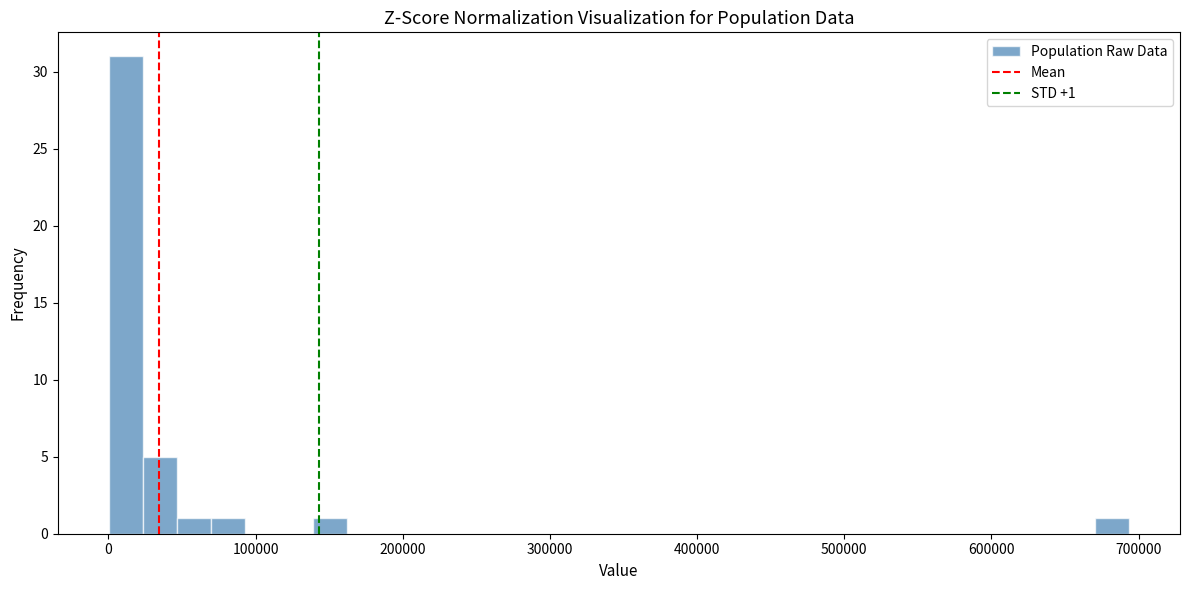

Read against the x-axis, roughly where is the centre of the tallest bar?

10000